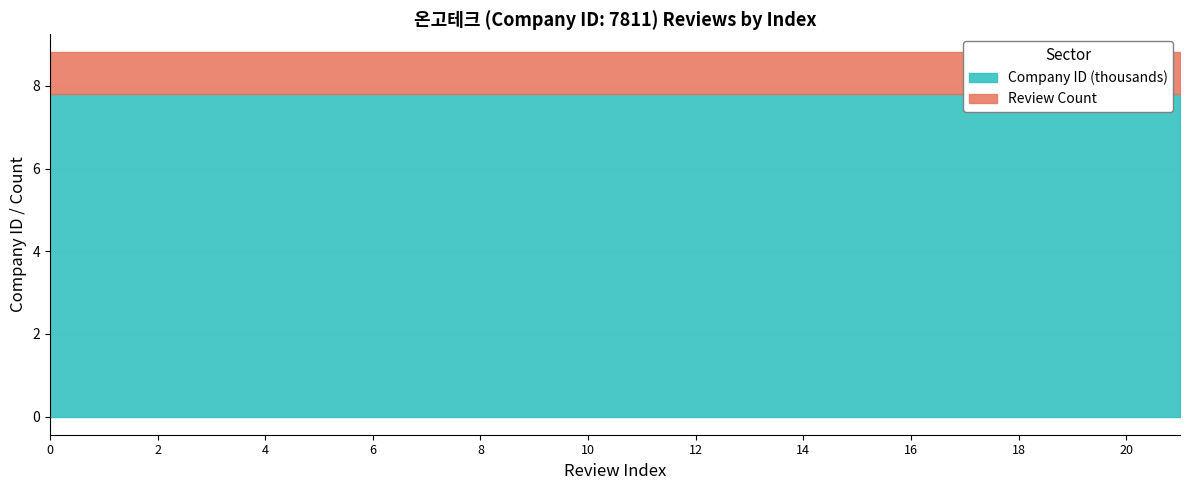

True or false: Company ID has a value of 12625 at 1.

False